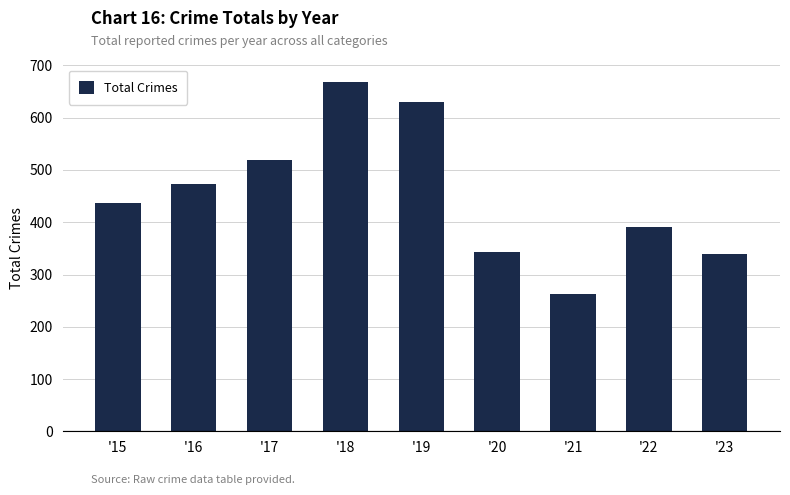

What is the greatest value displayed?

668